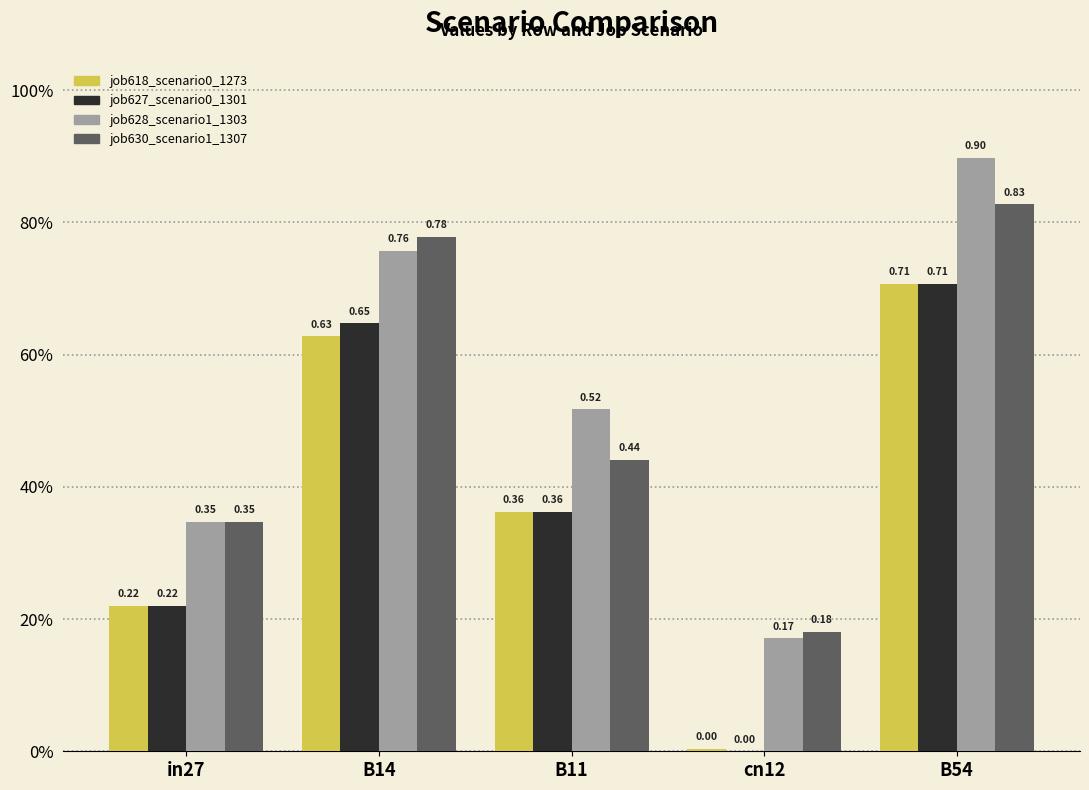

Does the chart contain stacked bars?

No